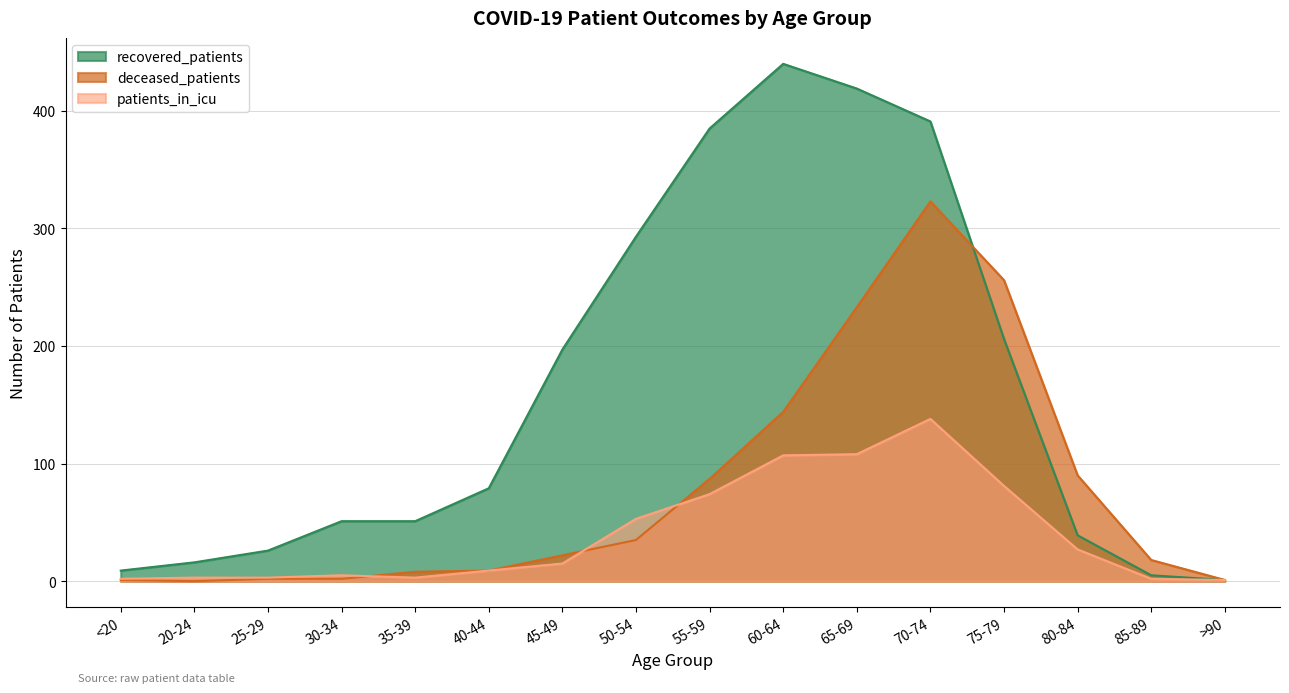

The patients_in_icu series shows 2 at 35-39. True or false?

False